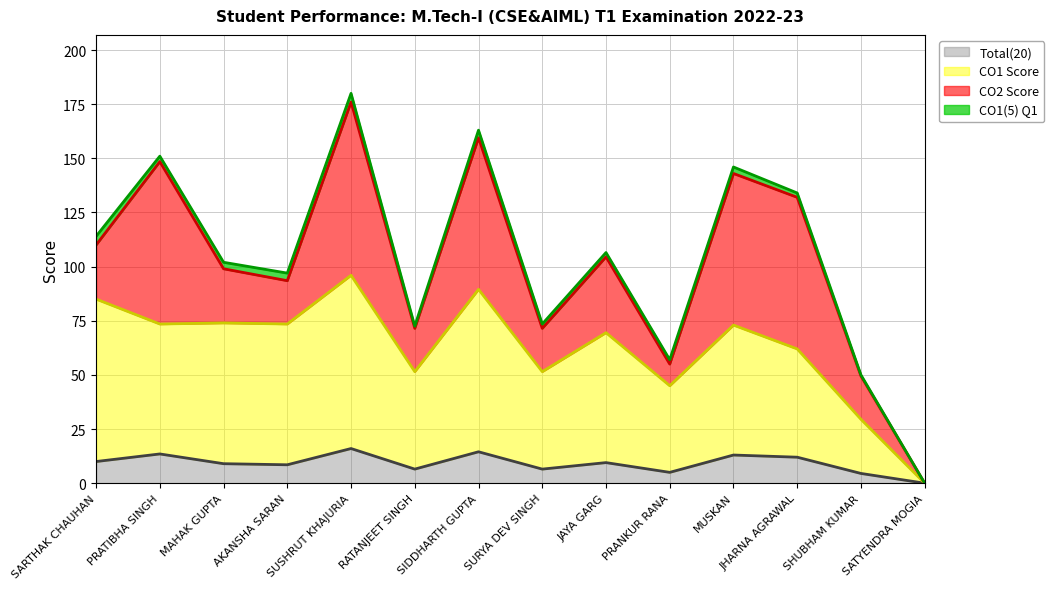

The Total(20) series shows 19.6 at JHARNA AGRAWAL. True or false?

False